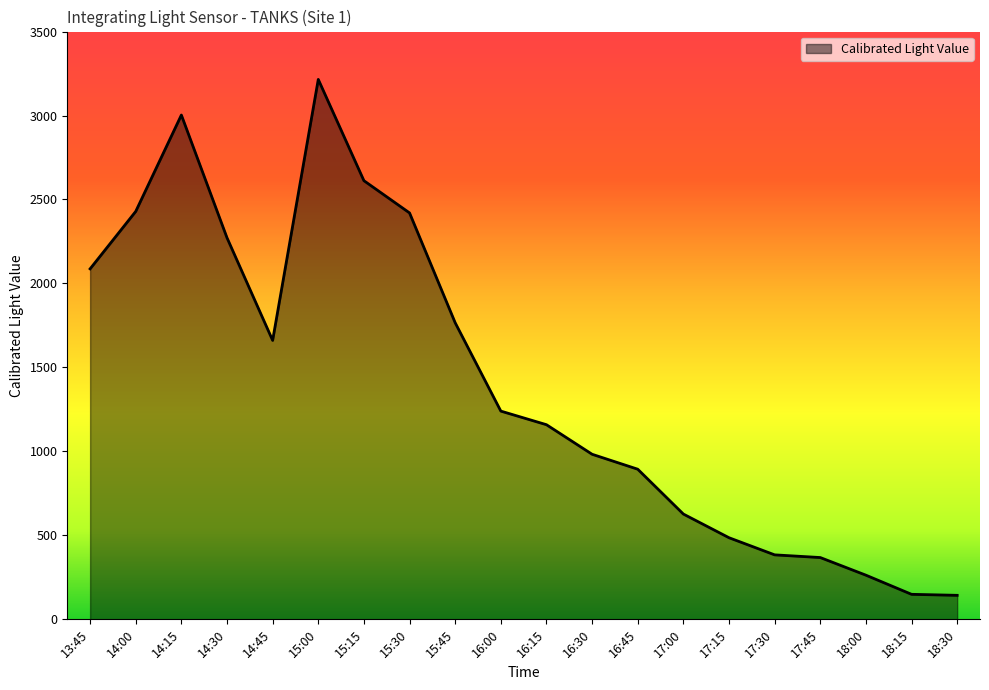

Which category has the highest value across all series?

15:00